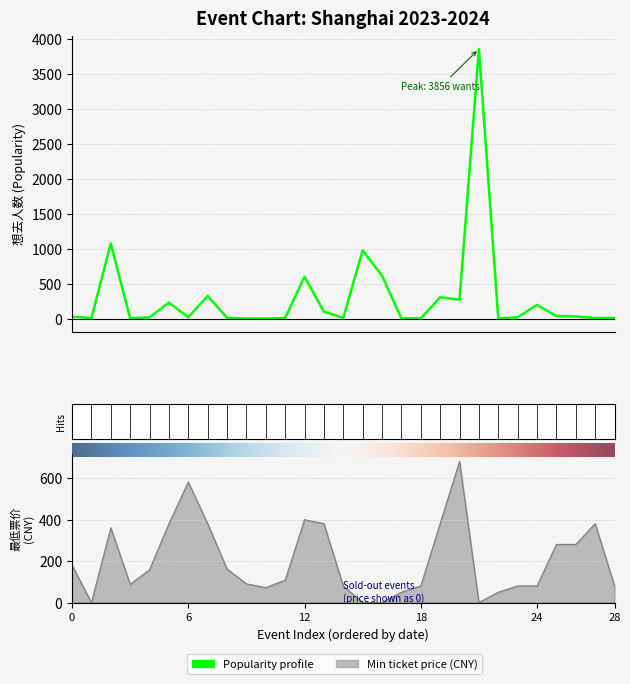

What is the sum of the 想去人数 values at 14 and 12?

608